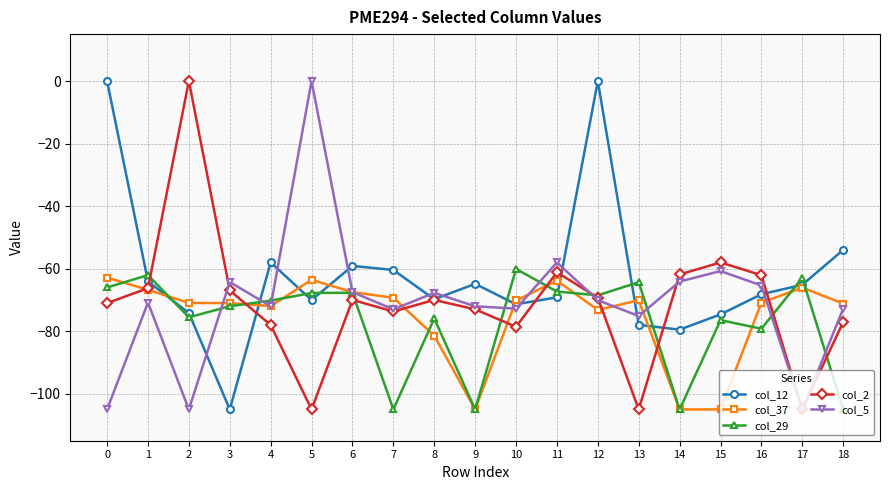

How many lines are shown in the chart?

5